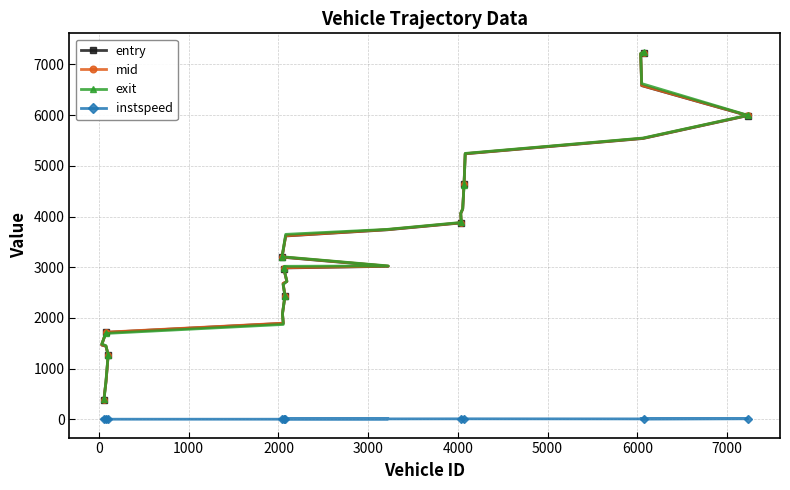

What is the value of the entry point at the 20th from the left?

3874.1